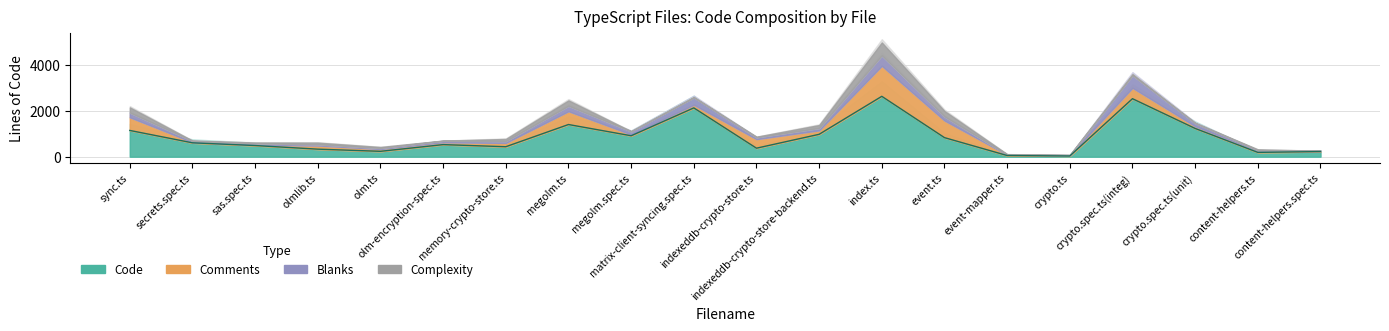

True or false: Code has a value of 329 at olmlib.ts.

True